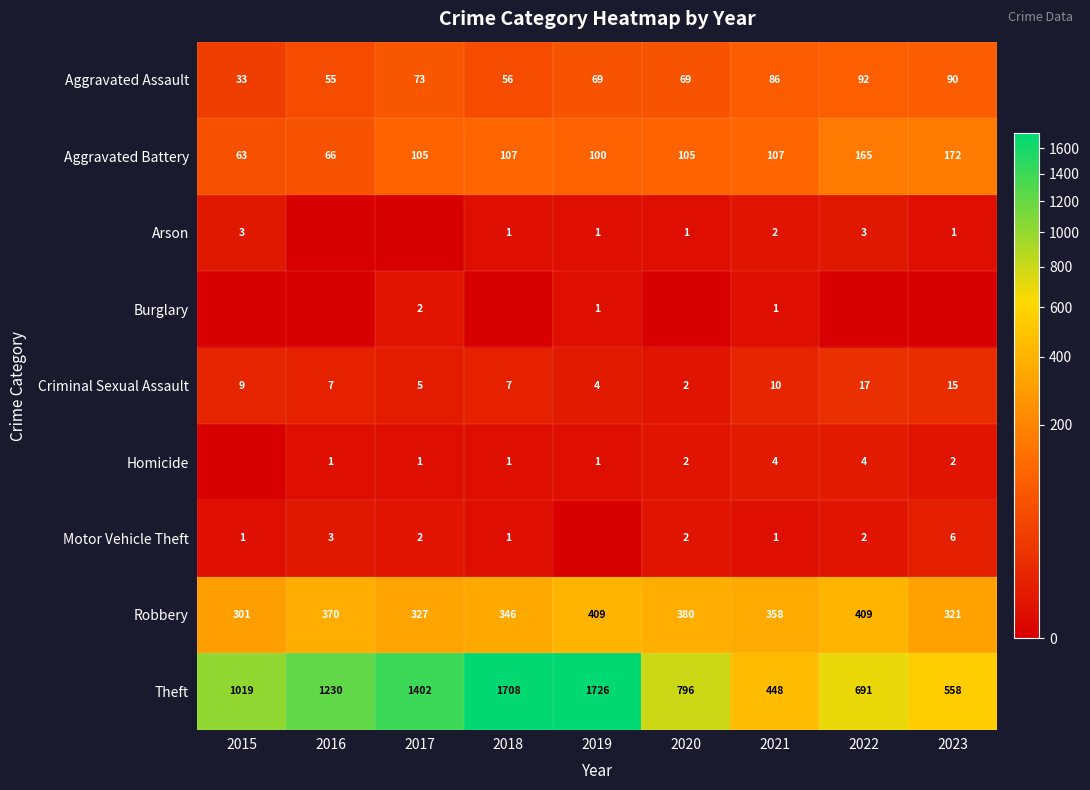

What is the difference between the maximum and minimum values in the Aggravated Battery series?

109